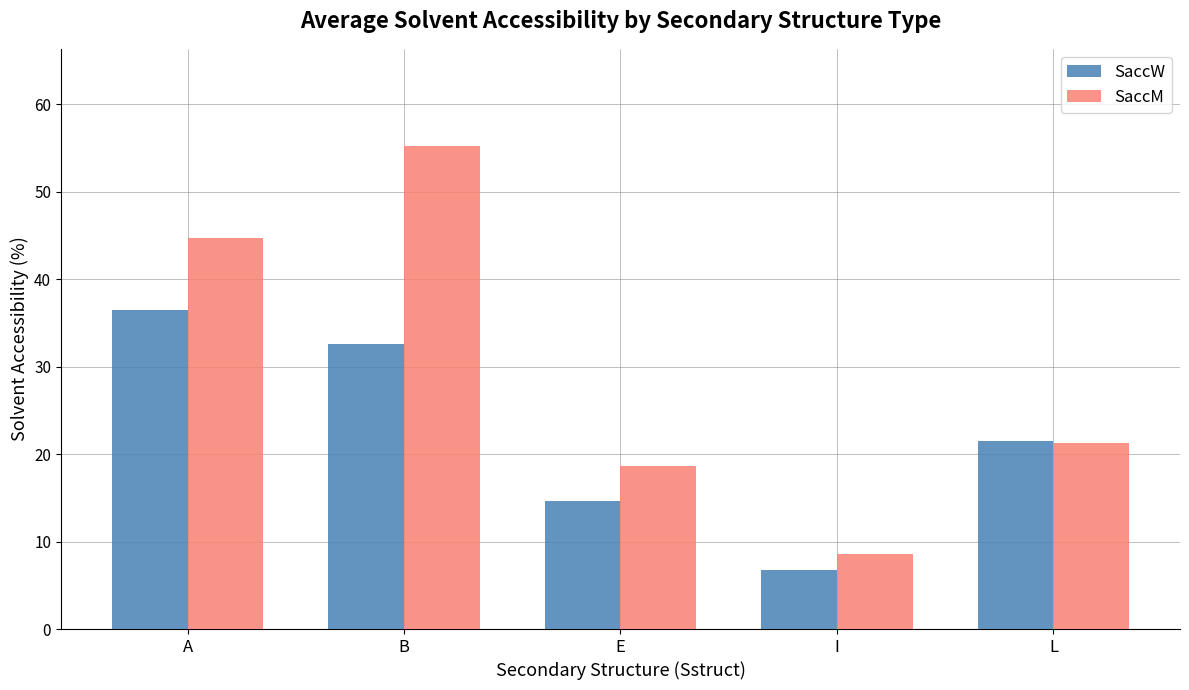

Reading right to left, extract all data points from this chart.

SaccW: 21.5	6.8	14.6	32.5	36.5
SaccM: 21.3	8.6	18.7	55.3	44.7